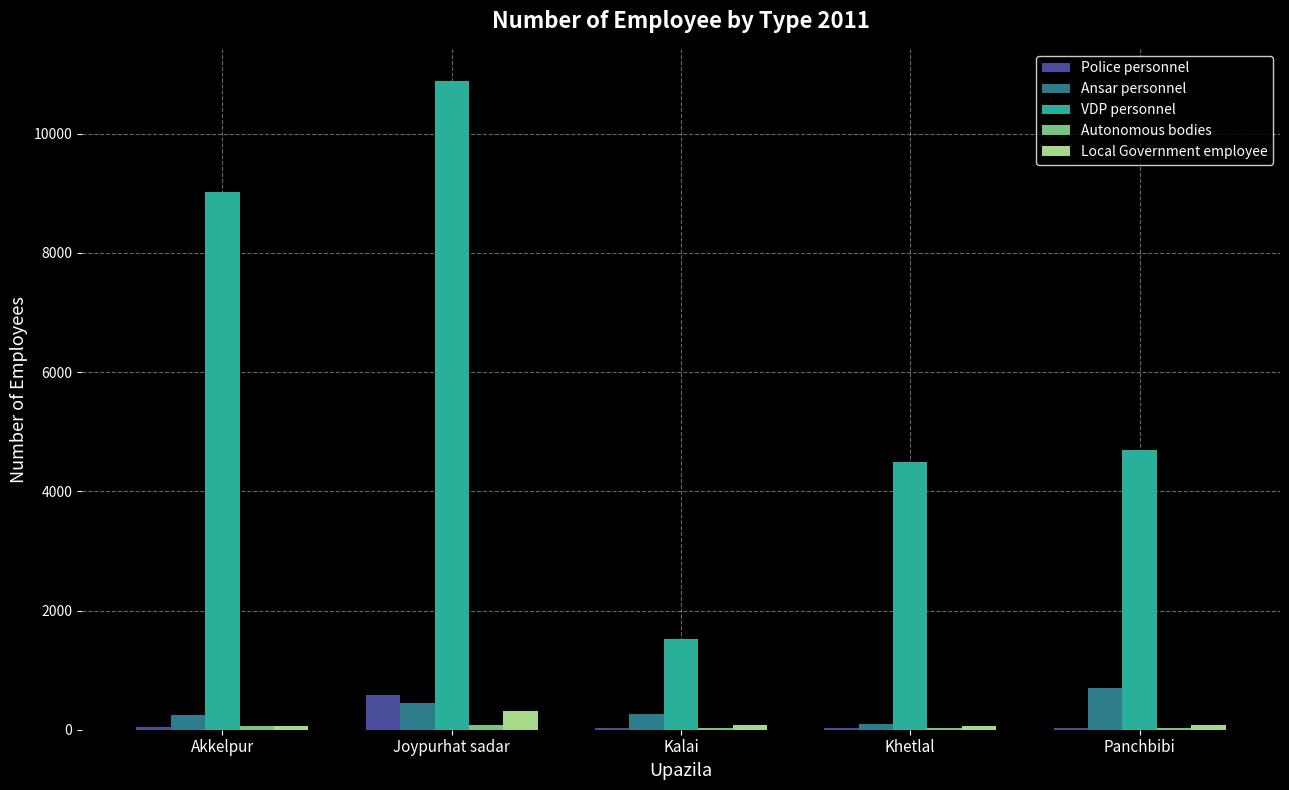

Between Akkelpur and Panchbibi, which series saw the biggest shift?

VDP personnel